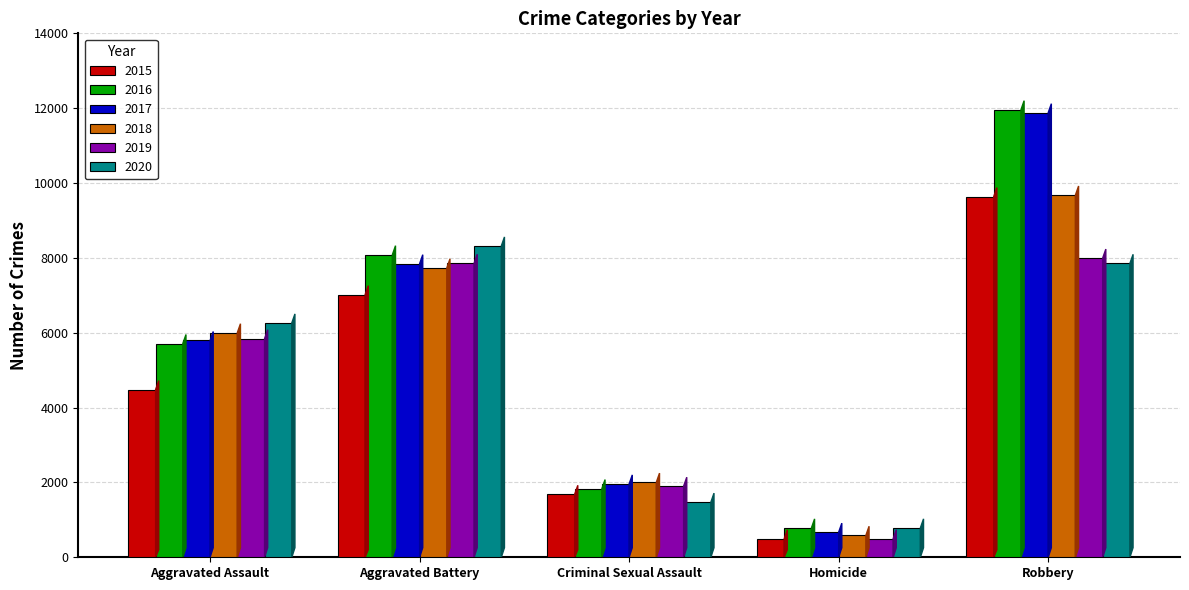

What is the label of the 5th bar from the left?

Robbery